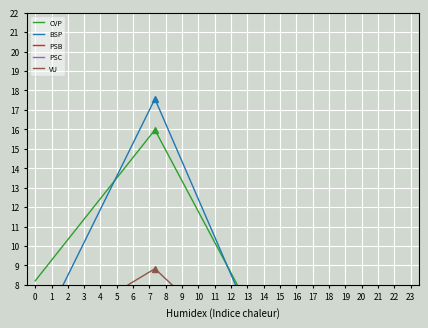

Where is the first local minimum for PSC?

2